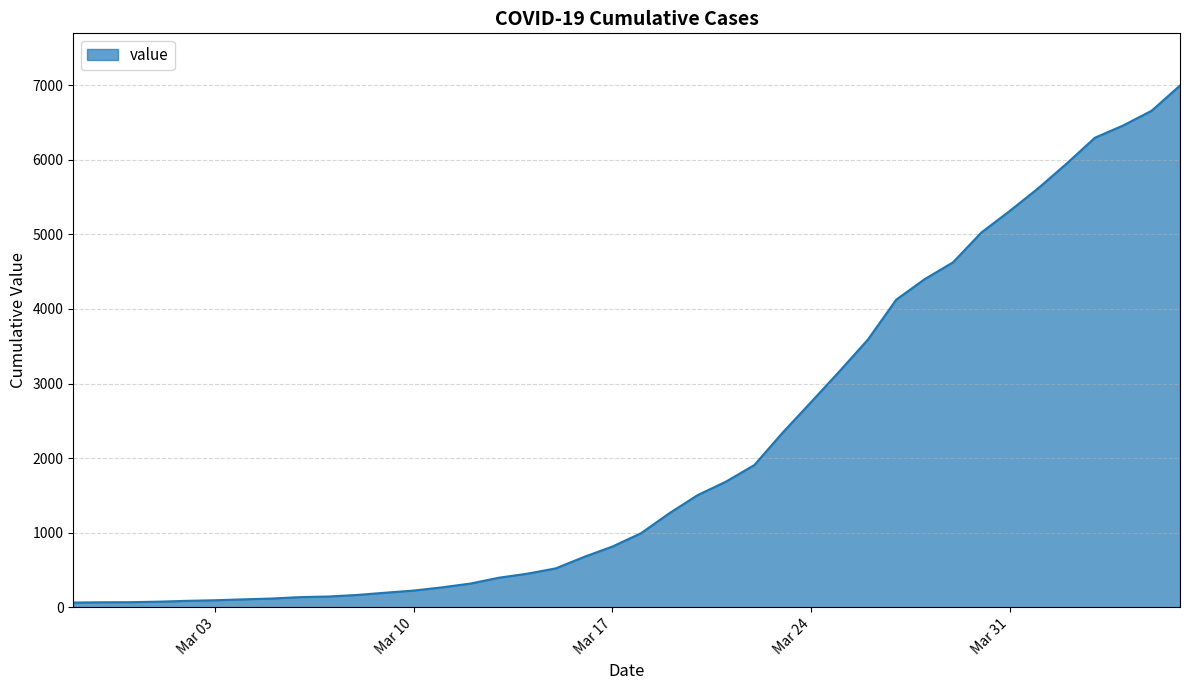

What is the greatest value displayed?

6994